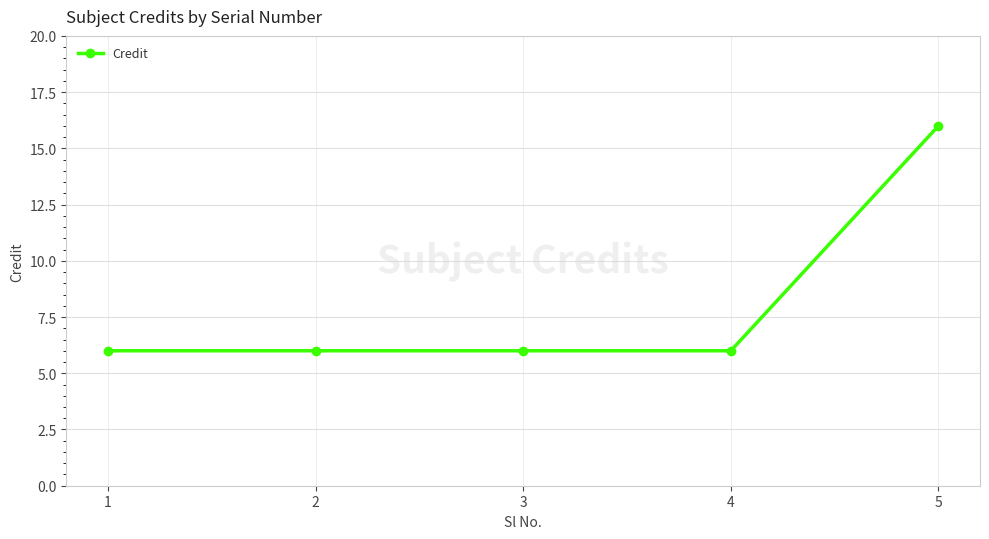

Which label corresponds to the largest value in the chart?

5